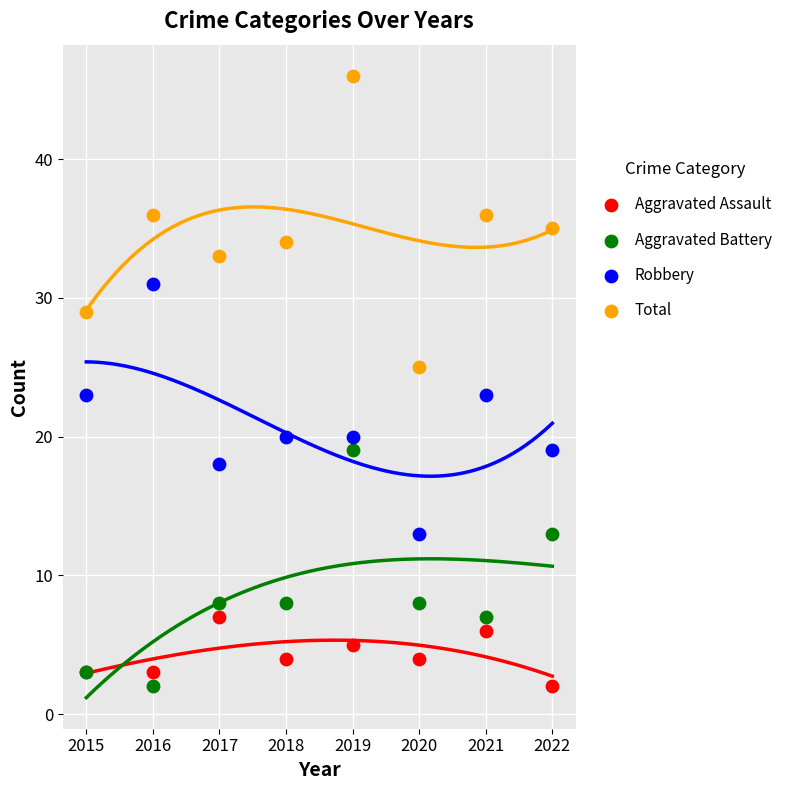

Which series has the widest spread of Y values?

Total